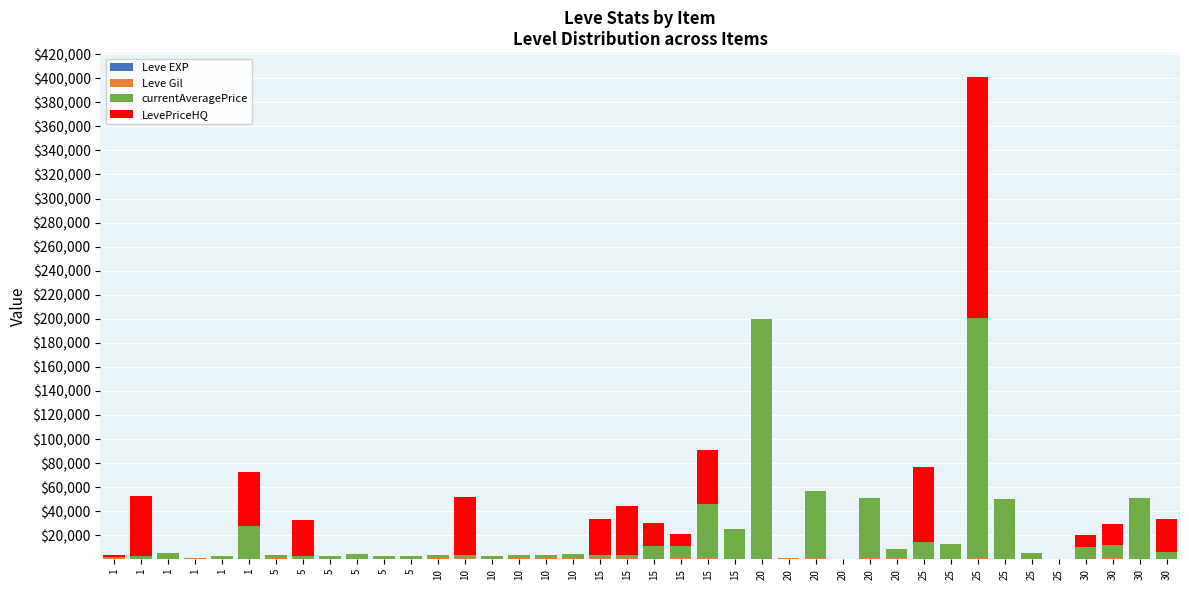

The LevePriceHQ series shows 0 at 25. True or false?

True